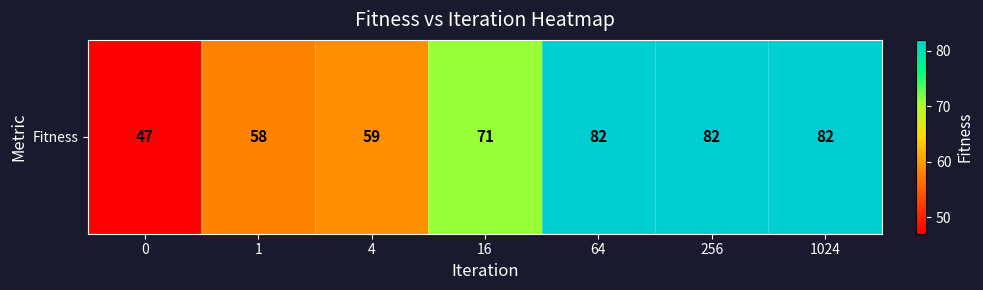

List the labels in order of value, smallest first.

0, 1, 4, 16, 64, 256, 1024